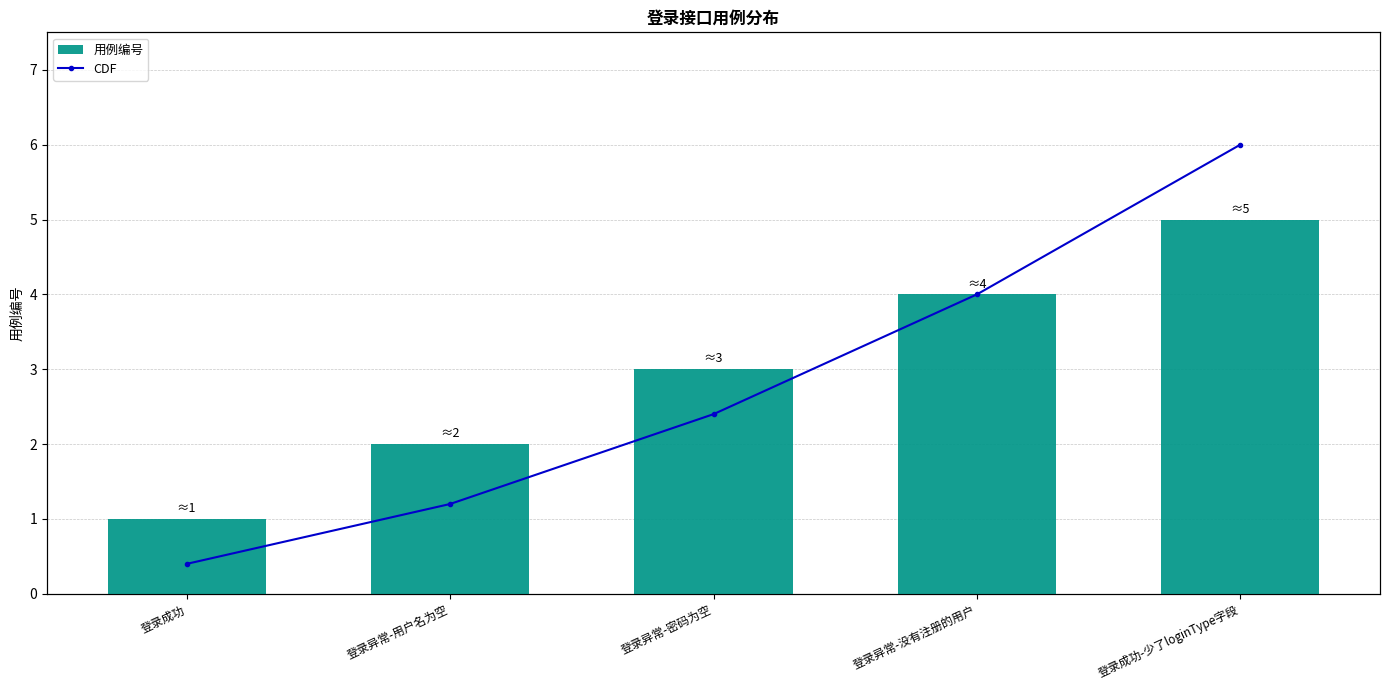

Which series changed the most between 登录异常-用户名为空 and 登录成功-少了loginType字段?

CDF